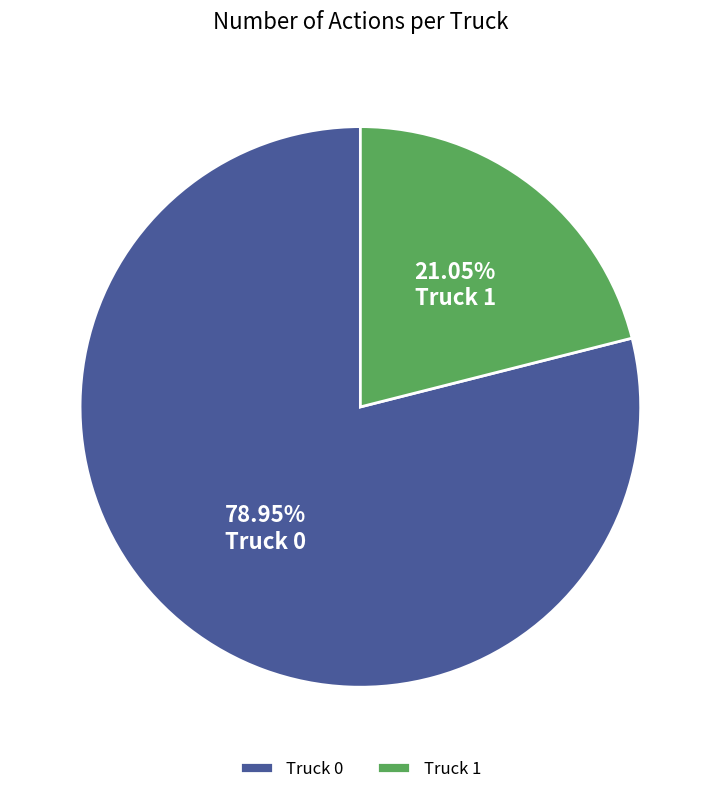

Does Truck 1 account for over 50% of the chart?

No